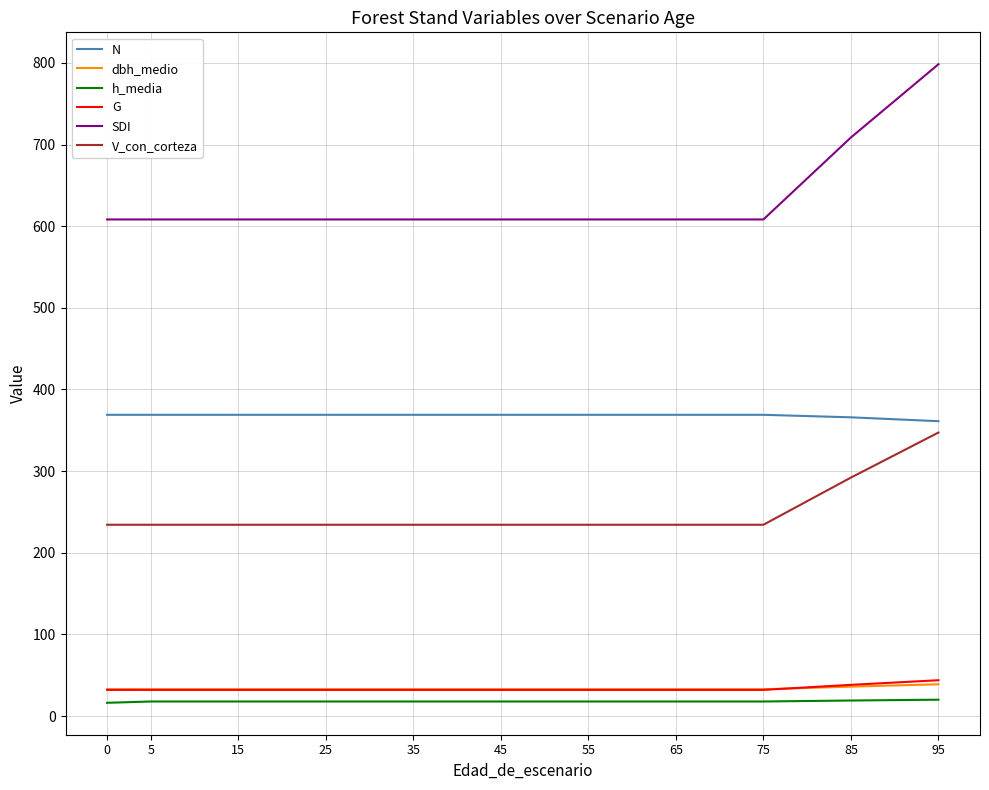

Which series has the largest range (max minus min)?

SDI